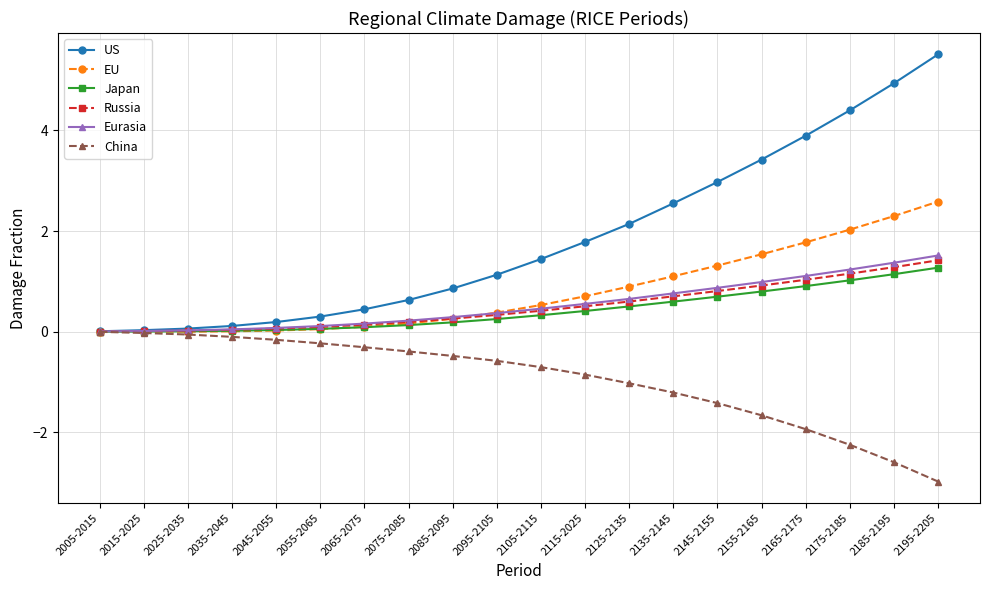

Count the number of categories in the chart.

20